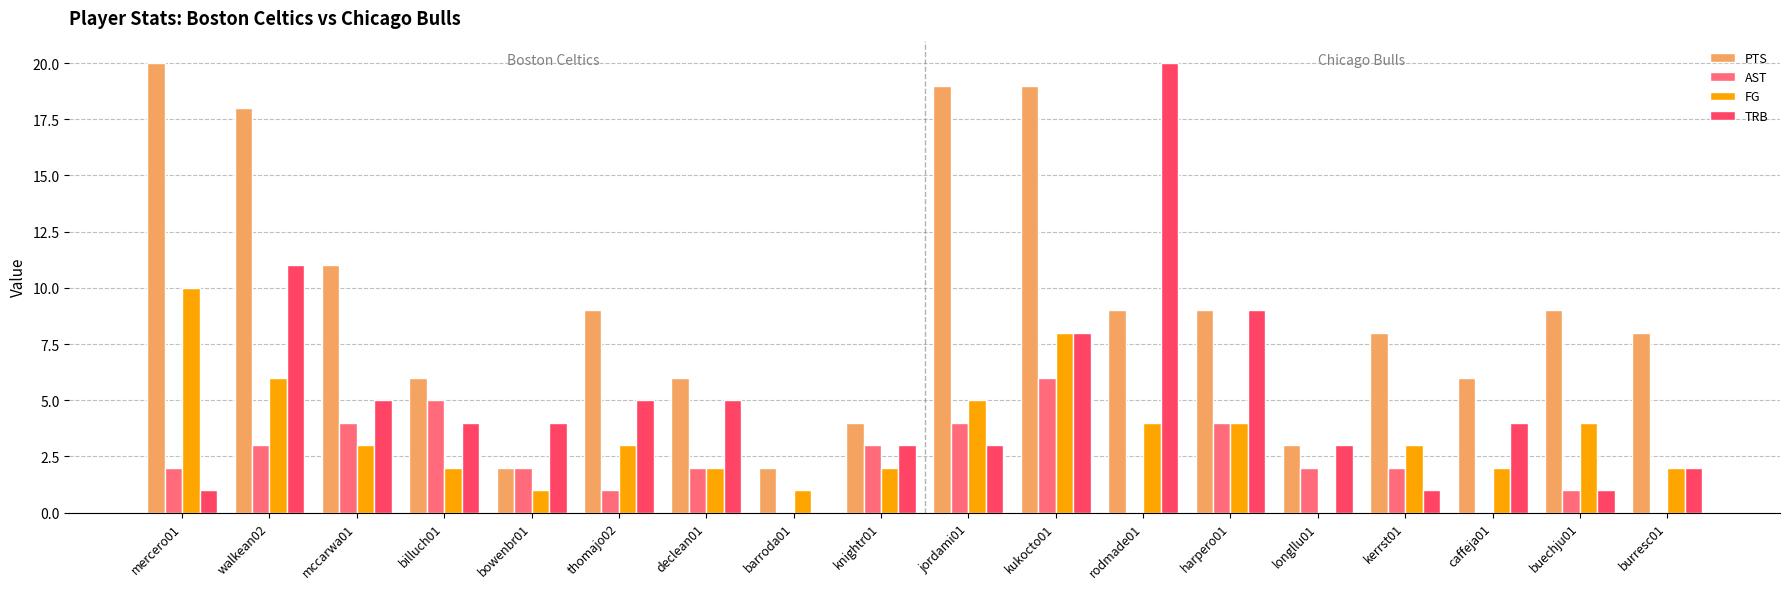

What is the maximum value shown in the chart?

20